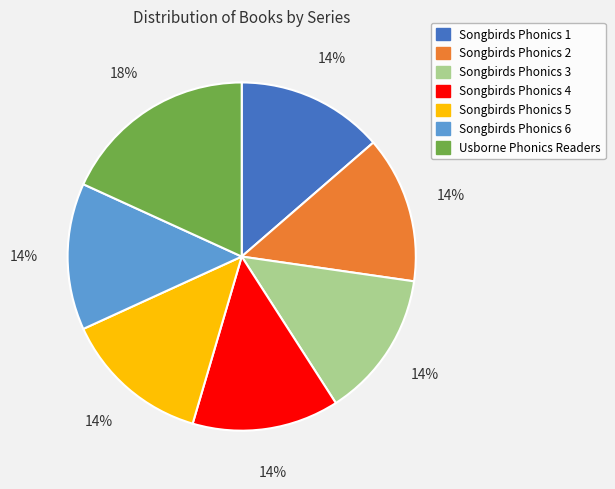

How many segments does this pie chart have?

7